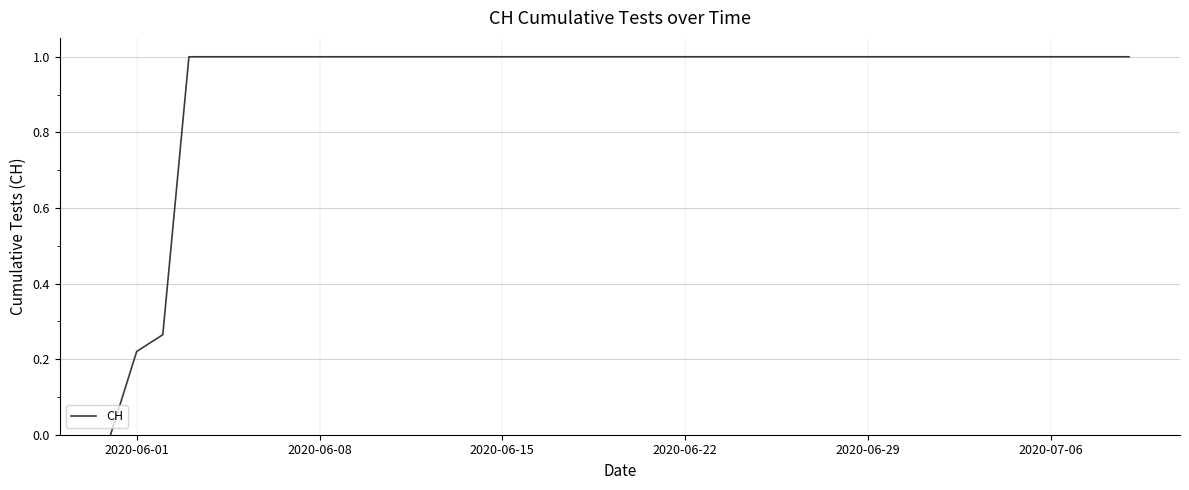

What is the maximum value shown in the chart?

1.0